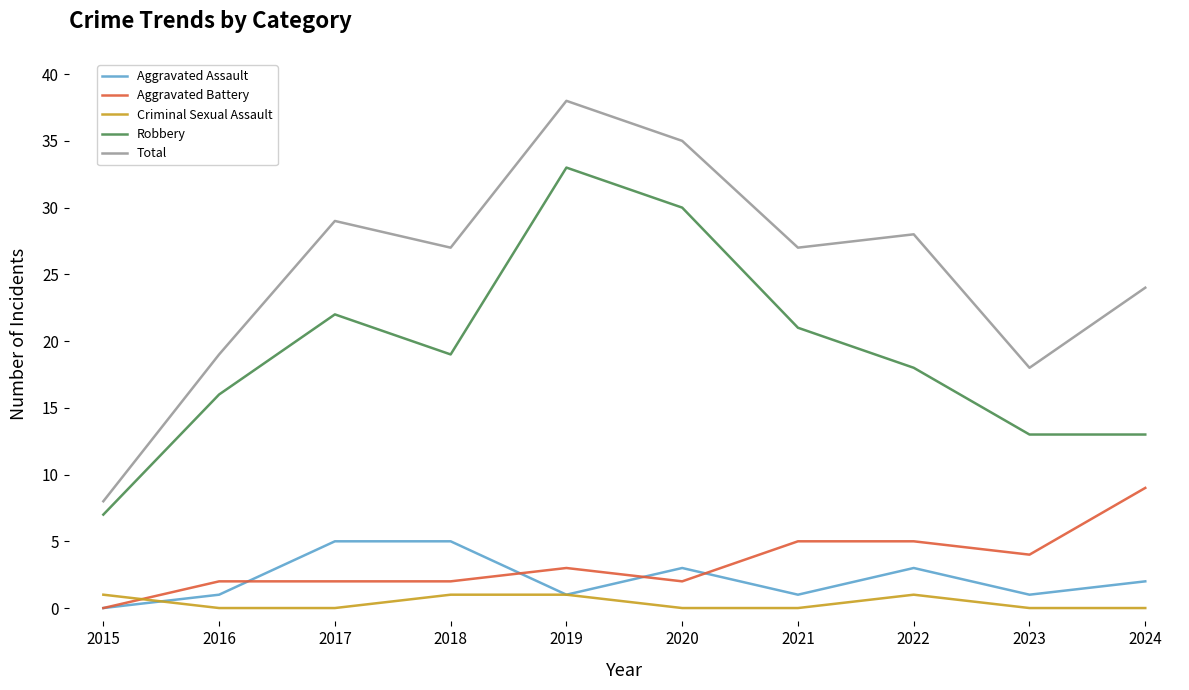

Reading left to right, what are all the values shown in this chart?

Aggravated Assault: 2015=0	2016=1	2017=5	2018=5	2019=1	2020=3	2021=1	2022=3	2023=1	2024=2
Aggravated Battery: 2015=0	2016=2	2017=2	2018=2	2019=3	2020=2	2021=5	2022=5	2023=4	2024=9
Criminal Sexual Assault: 2015=1	2016=0	2017=0	2018=1	2019=1	2020=0	2021=0	2022=1	2023=0	2024=0
Robbery: 2015=7	2016=16	2017=22	2018=19	2019=33	2020=30	2021=21	2022=18	2023=13	2024=13
Total: 2015=8	2016=19	2017=29	2018=27	2019=38	2020=35	2021=27	2022=28	2023=18	2024=24